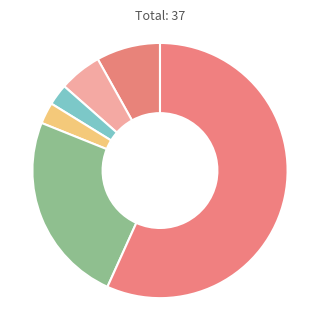

What is the largest slice in the pie chart?

Theft